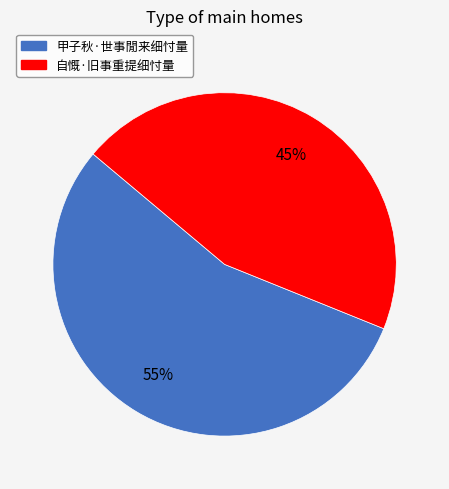

Approximately how many times larger is the value at 自慨·旧事重提细忖量 compared to 甲子秋·世事閒来细忖量?

0.8